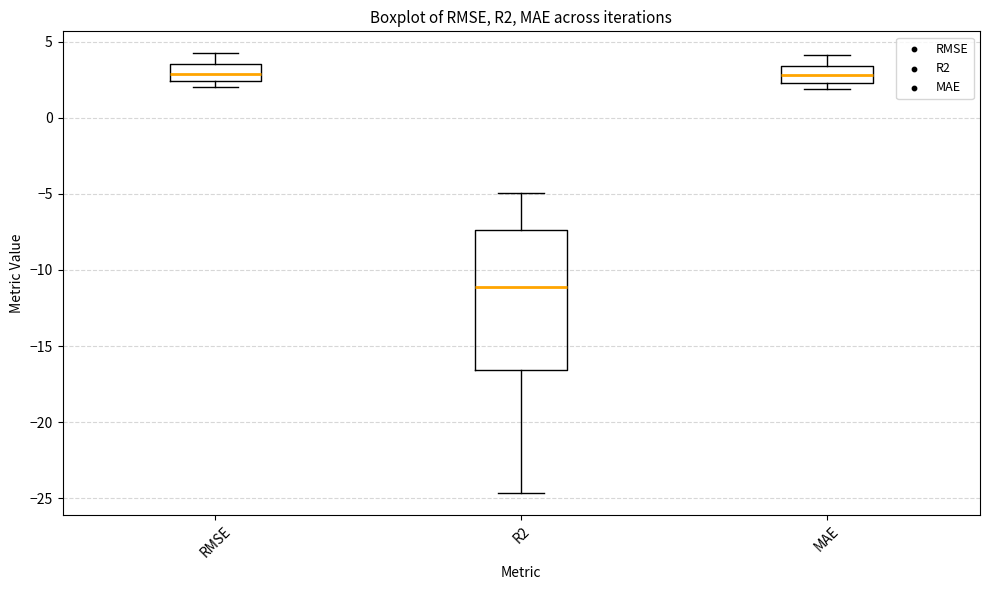

Reading left to right, read every box against the y-axis: the position of its median line, the range the box covers, and the ends of its whiskers. The values are not printed on the chart, so give them approximately, as read against the axis.

RMSE: median 3.0, box 2.5 to 3.5, whiskers 2.0 to 4.0
R2: median -11.0, box -16.5 to -7.5, whiskers -24.5 to -5.0
MAE: median 3.0, box 2.5 to 3.5, whiskers 2.0 to 4.0